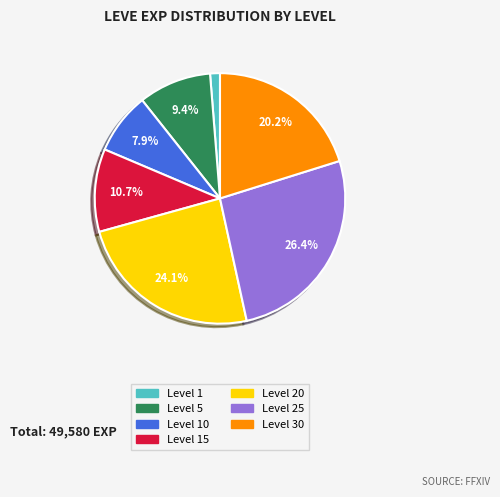

Does any single category account for the majority?

No